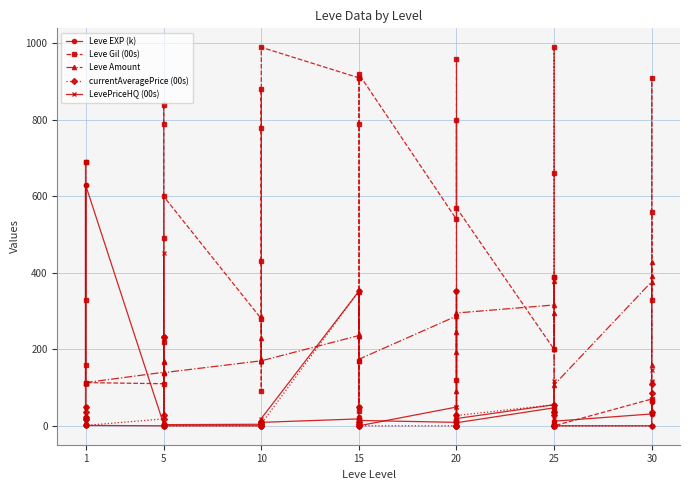

What is the maximum value for Leve Amount?

428